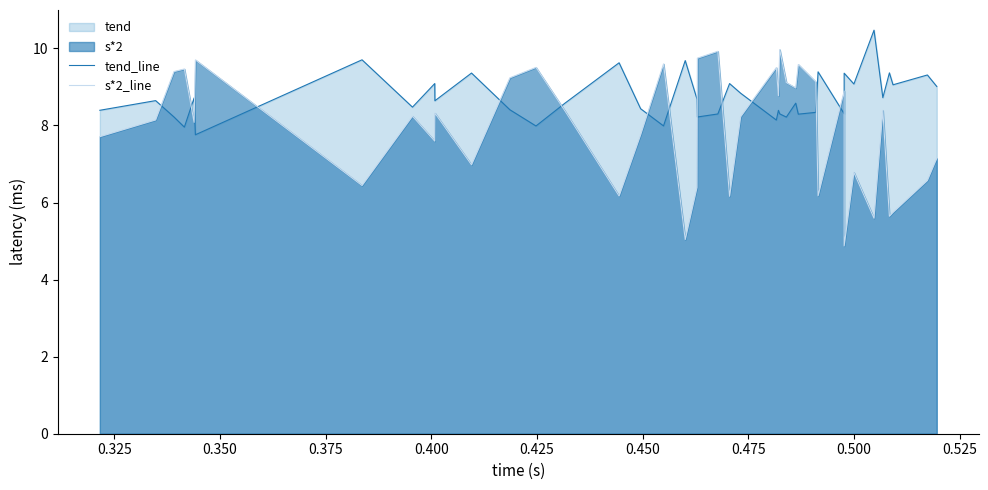

Count the number of categories in the chart.

40